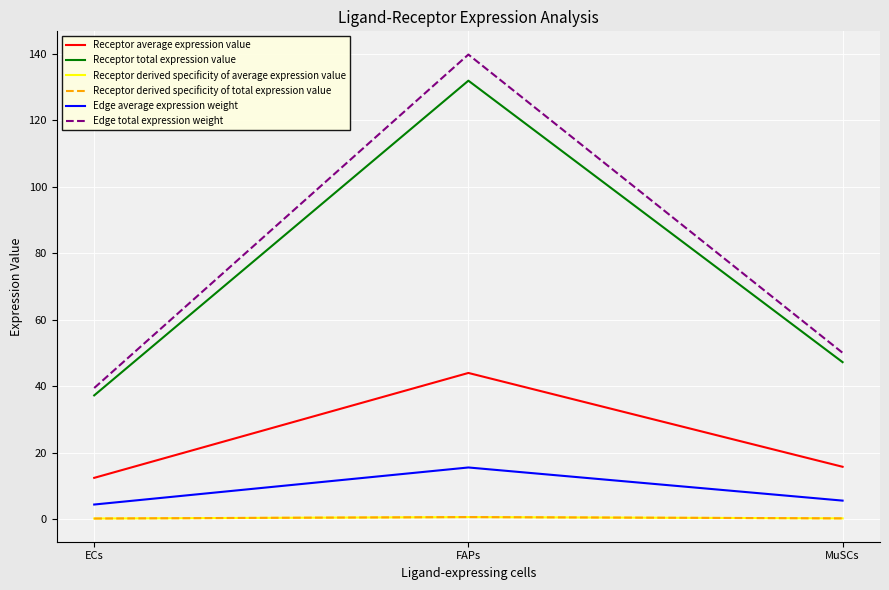

Is this an area chart (filled region under the line)?

No